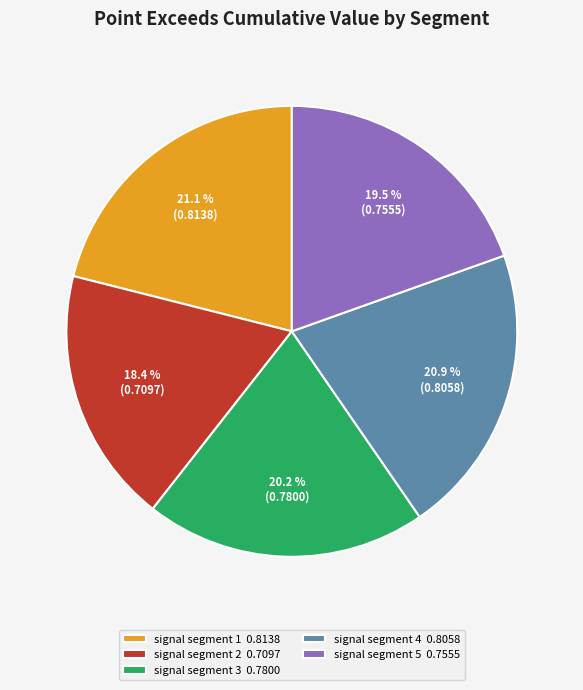

What percentage is the signal segment 3 slice, to the nearest percent?

20%